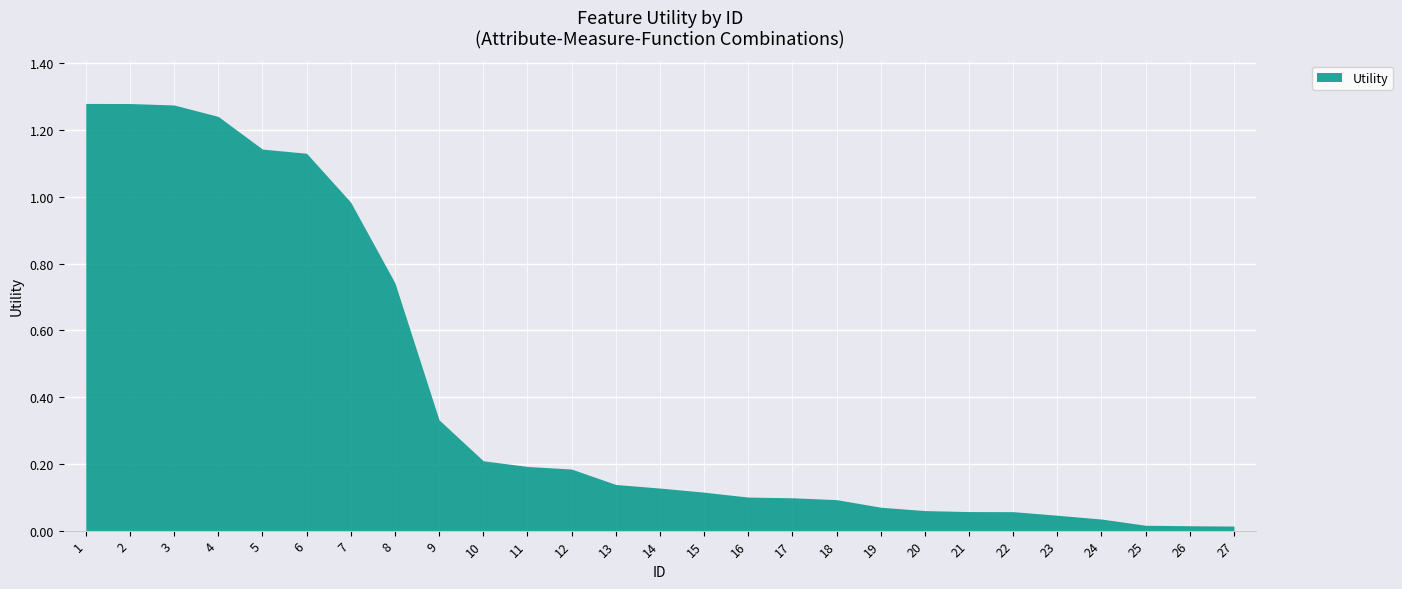

How many lines are shown in the chart?

1